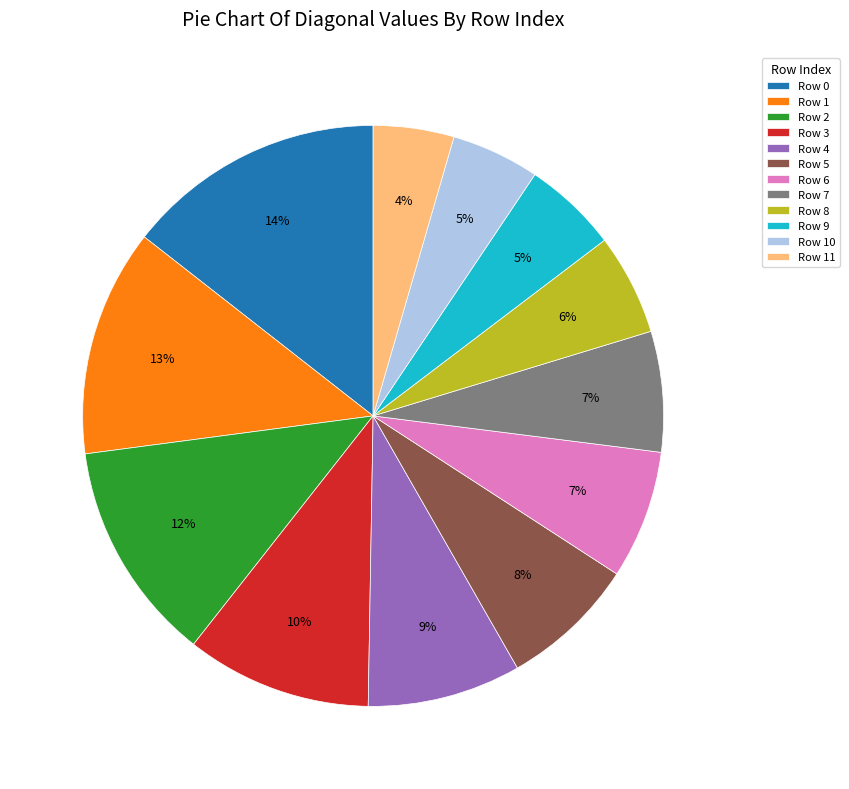

To the nearest percent, what percentage of the pie is Row 10?

5%